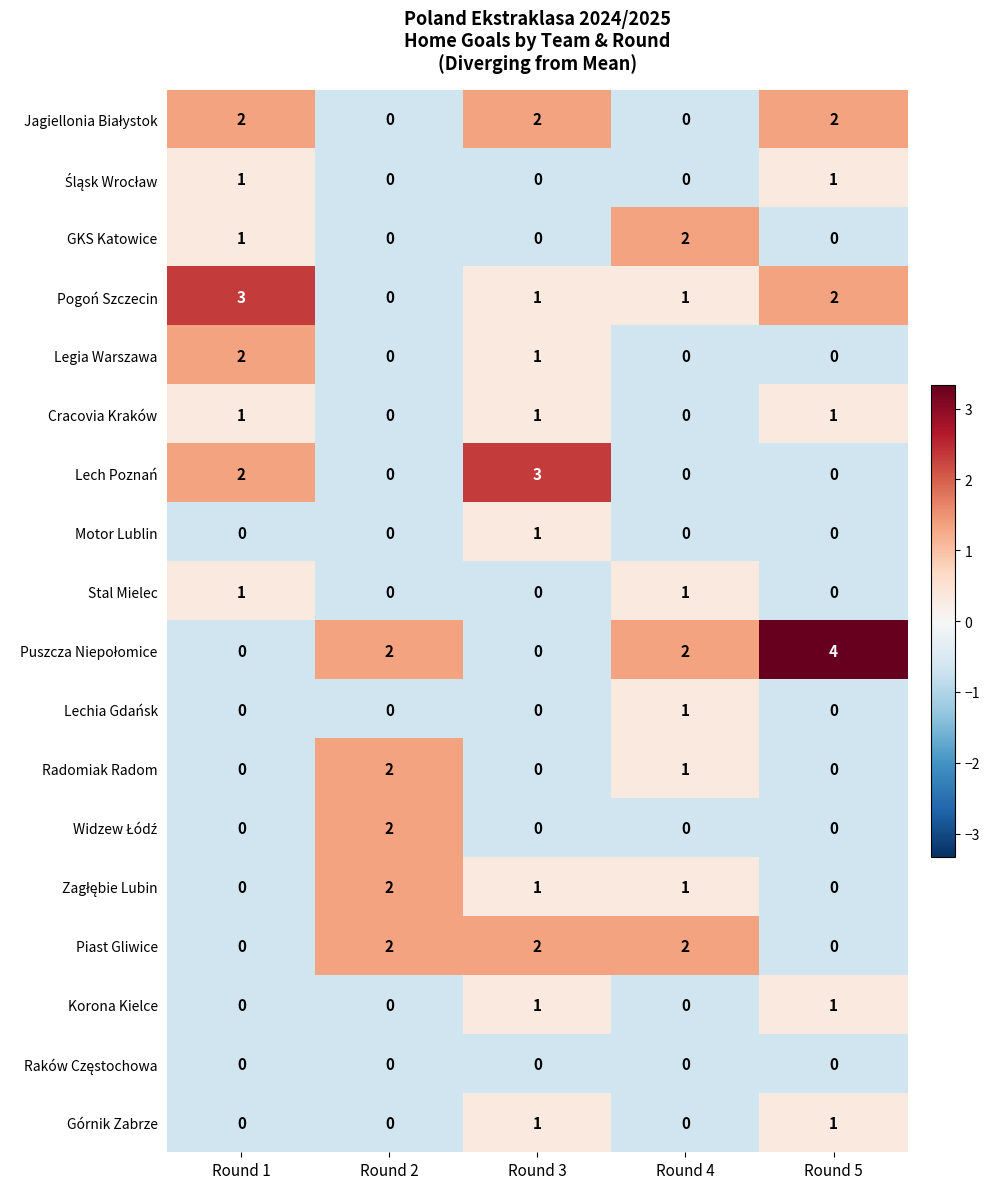

At which category does the chart reach its peak across all series?

Round 5